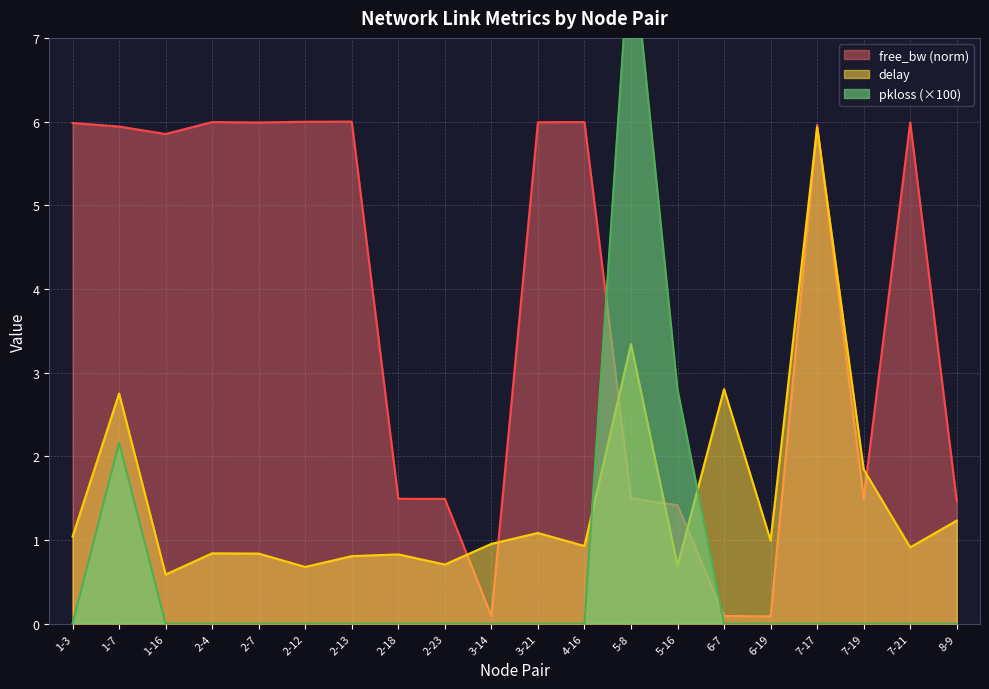

What is the sum of the pkloss_scaled values at 2-12 and 5-16?

2.8